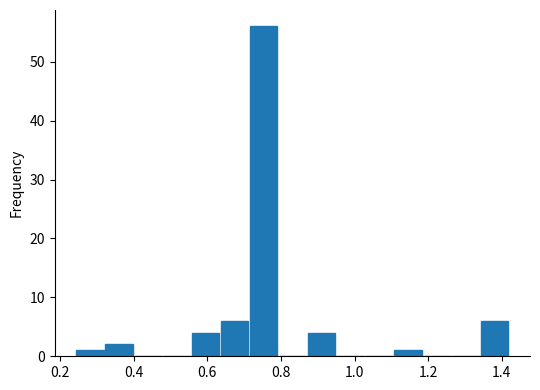

Read against the x-axis, roughly where is the centre of the tallest bar?

0.76